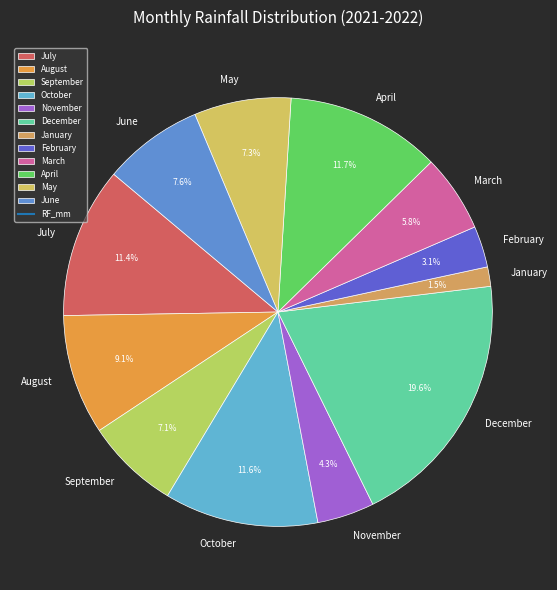

Which slice is the smallest?

January